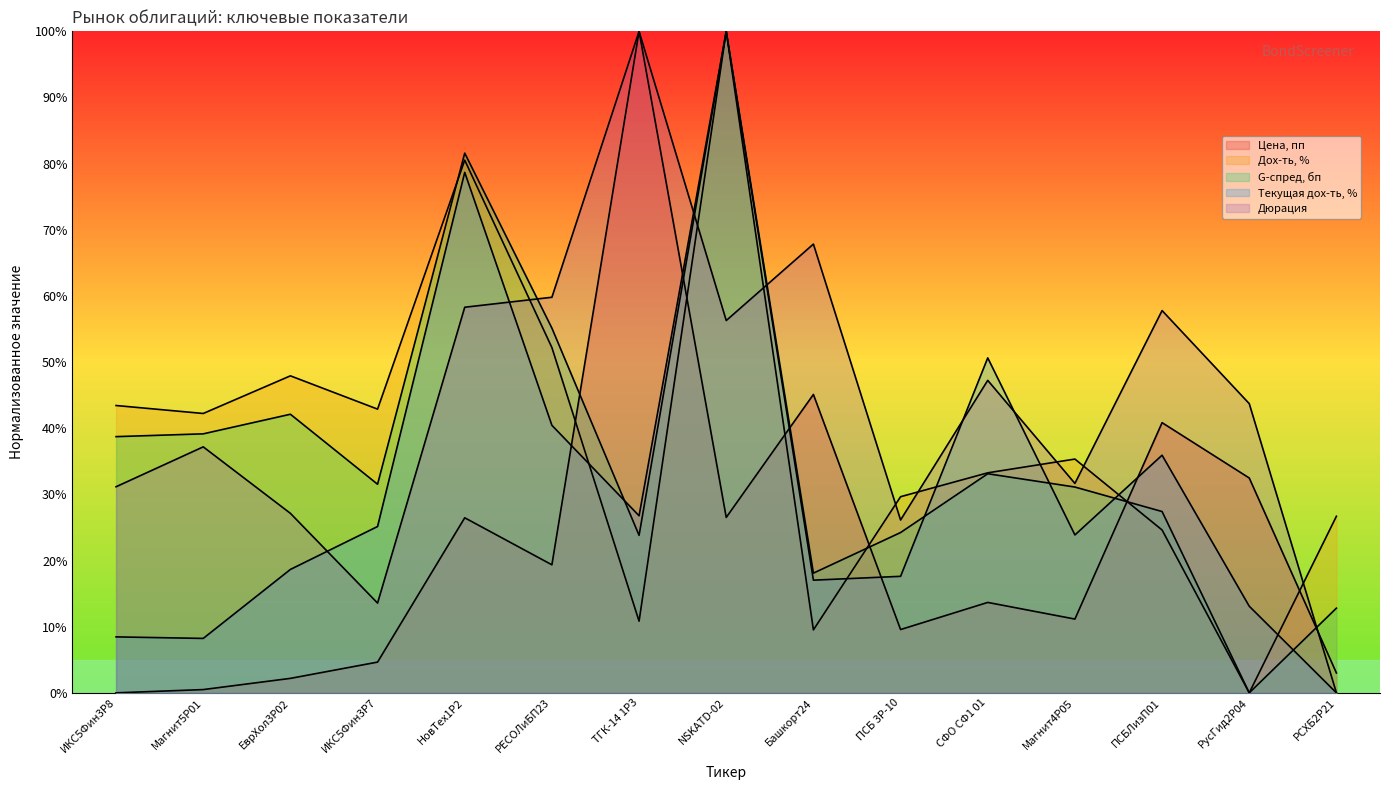

The Дох-ть, % series shows 73.6 at Магнит5P01. True or false?

False